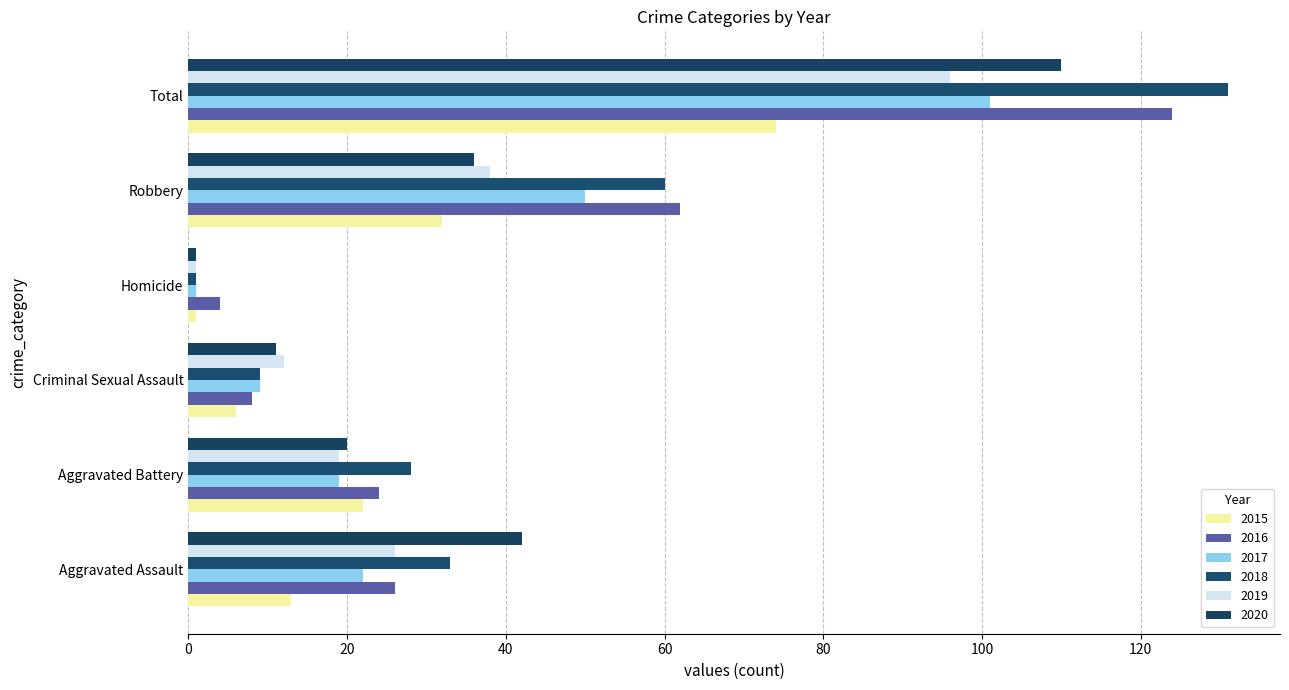

What is the total value across all series at Aggravated Assault?

162